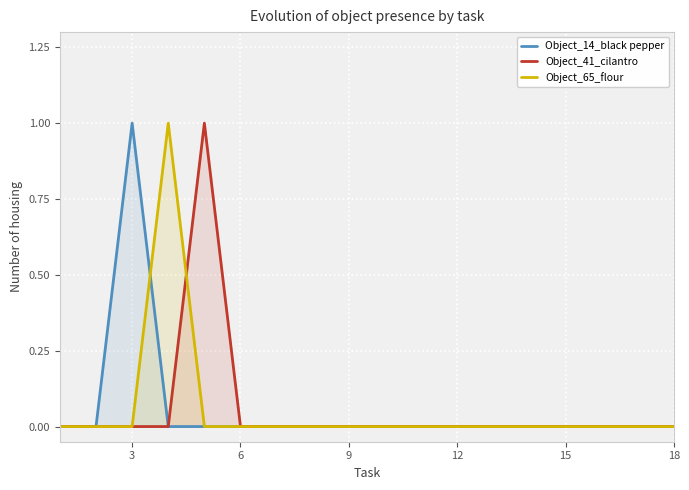

Is it true that Object_41_cilantro equals 0 at 15?

True